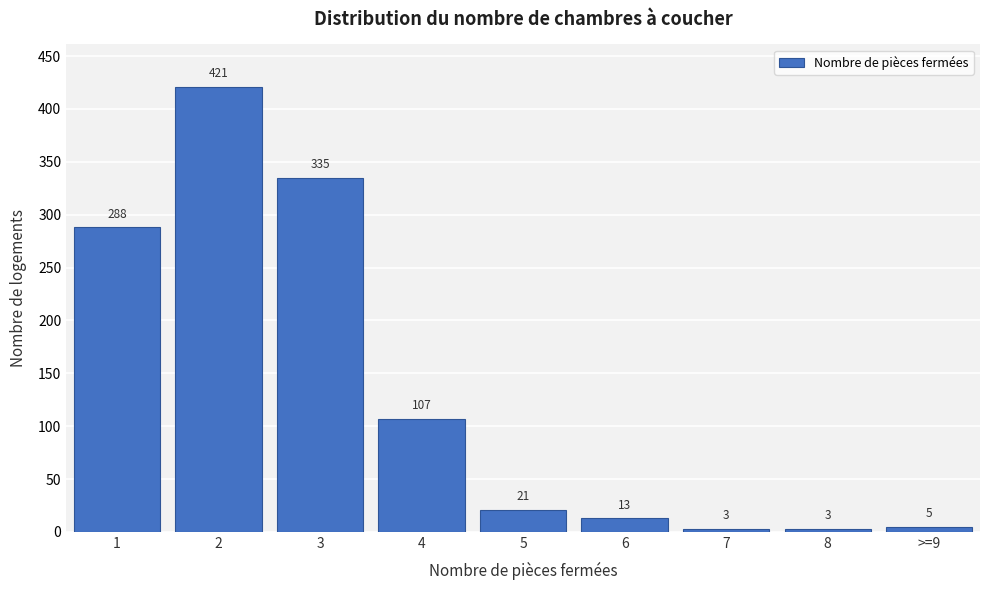

Reading left to right, extract all data points from this chart.

1=288	2=421	3=335	4=107	5=21	6=13	7=3	8=3	>=9=5